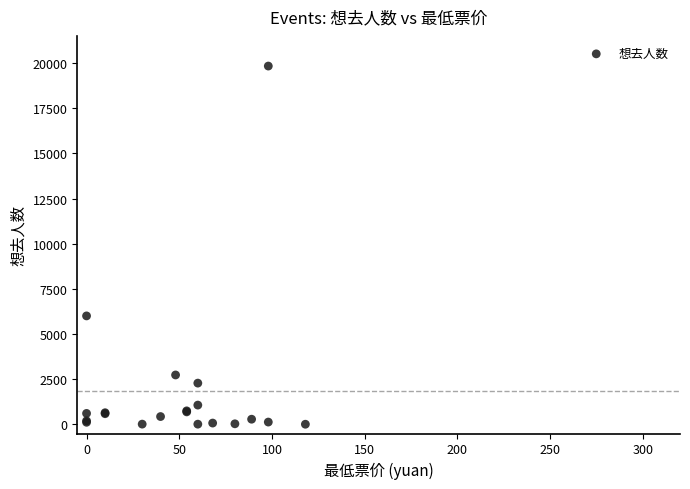

What Y value in the scatter plot is closest to 9922?

6007